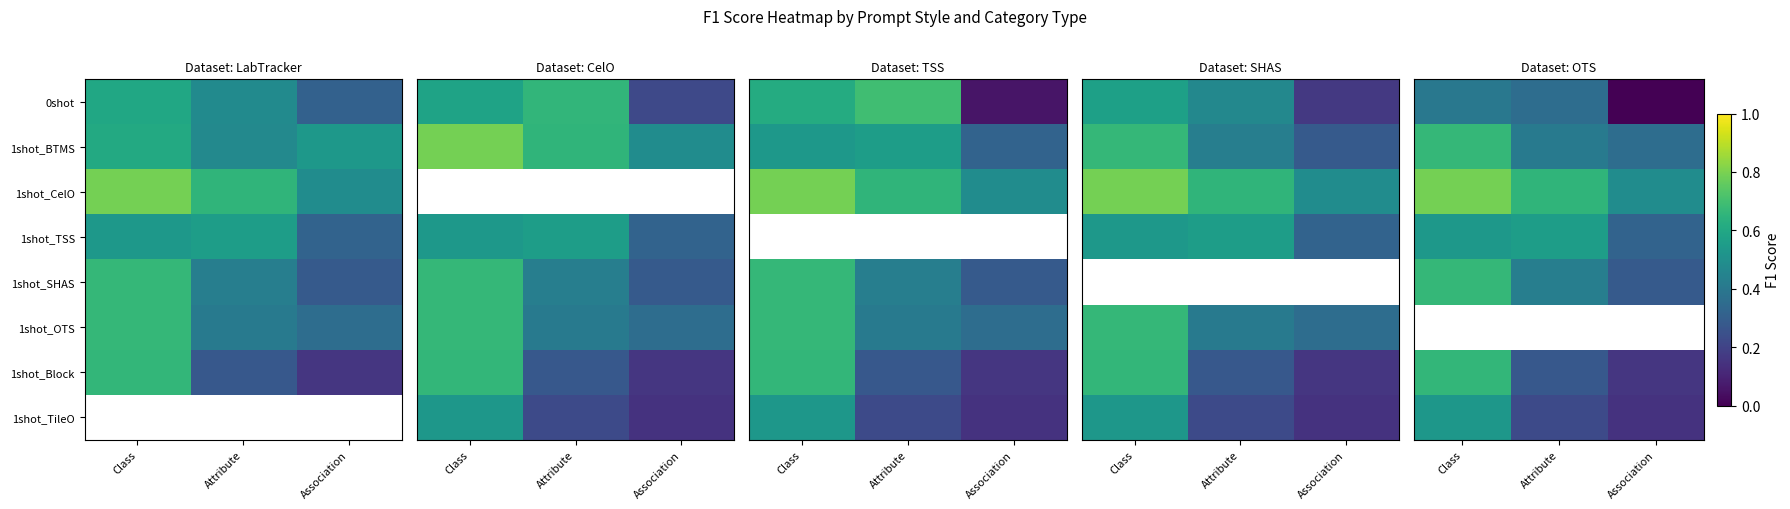

Rank the categories by 1shot_TSS value from highest to lowest.

Attribute, Class, Association